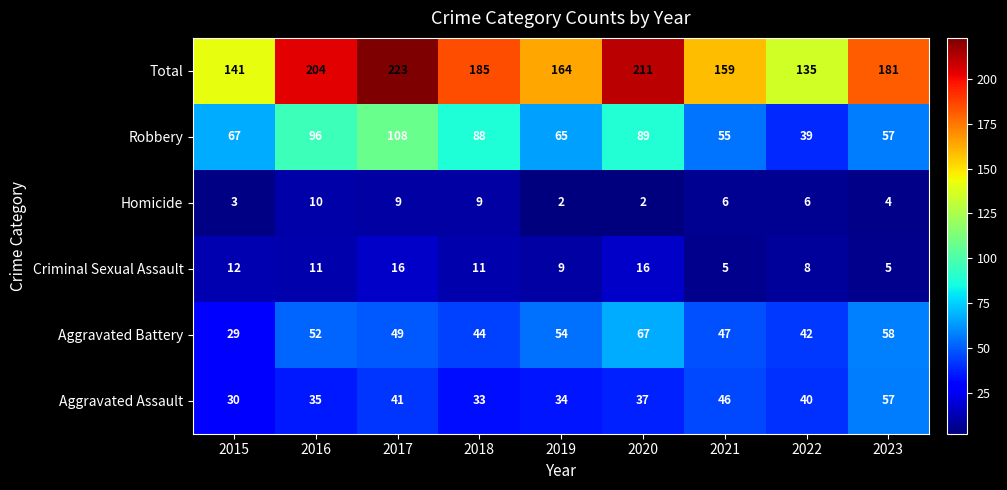

What is the spread (max minus min) of values at 2016?

194